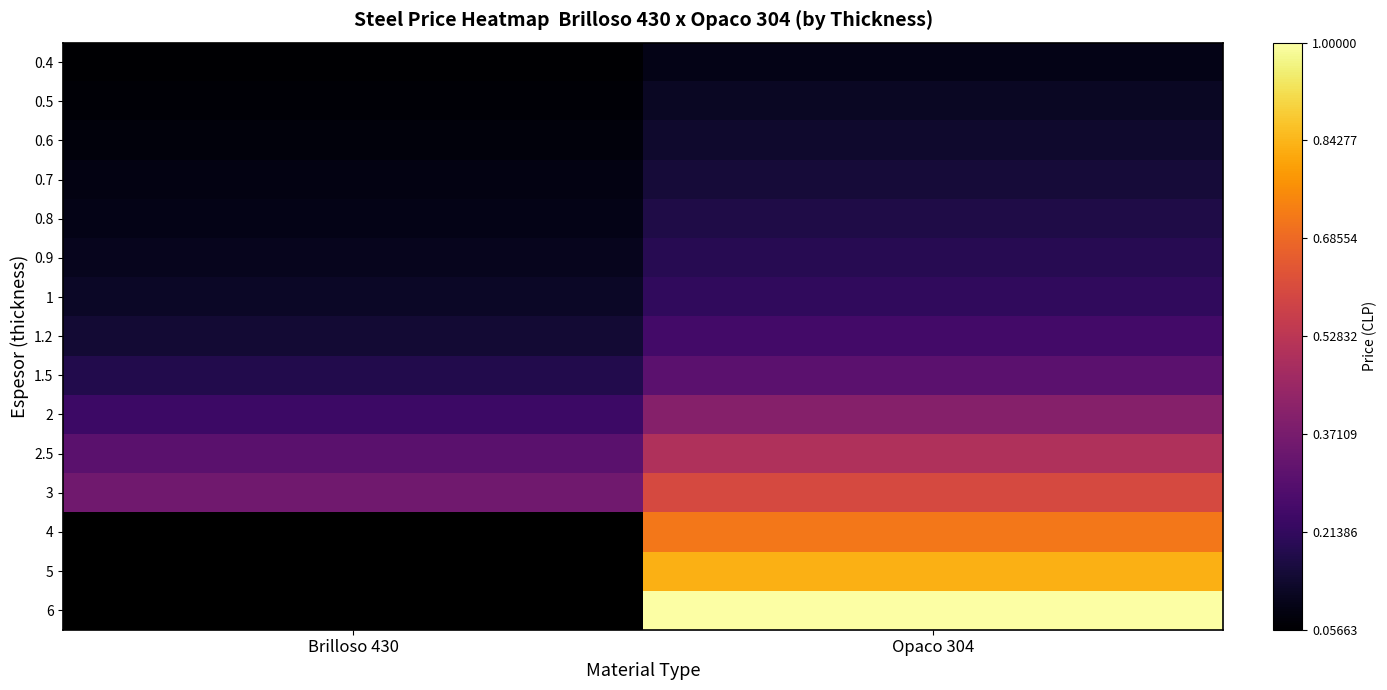

What is the spread (max minus min) of values at Brilloso 430?

52334.0